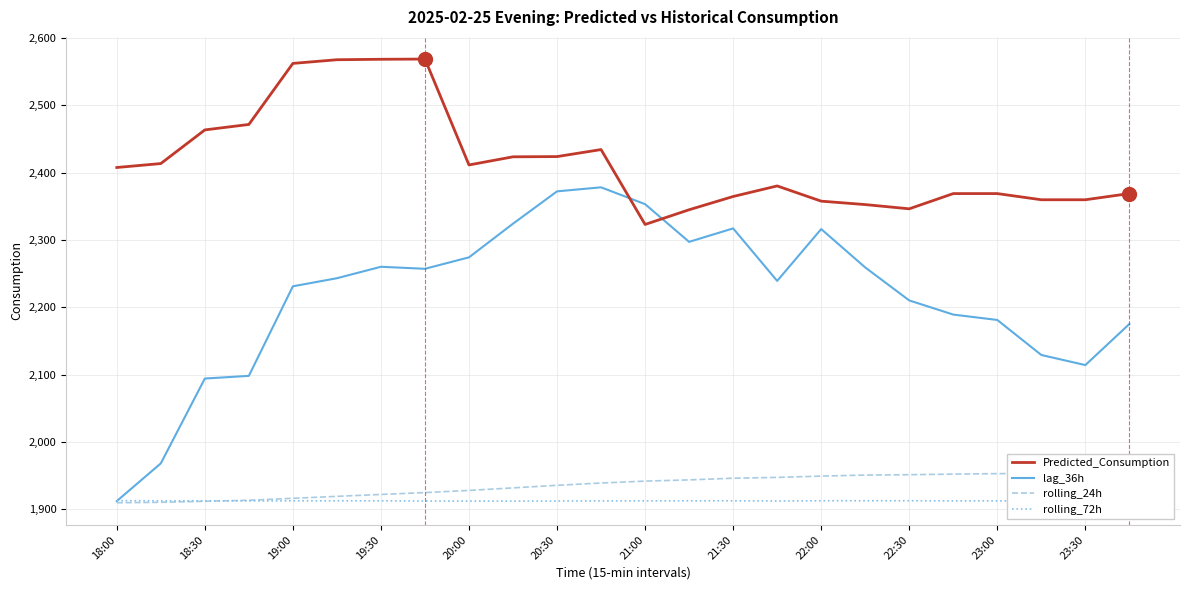

How many intersections are there between lag_36h and Predicted_Consumption?

2